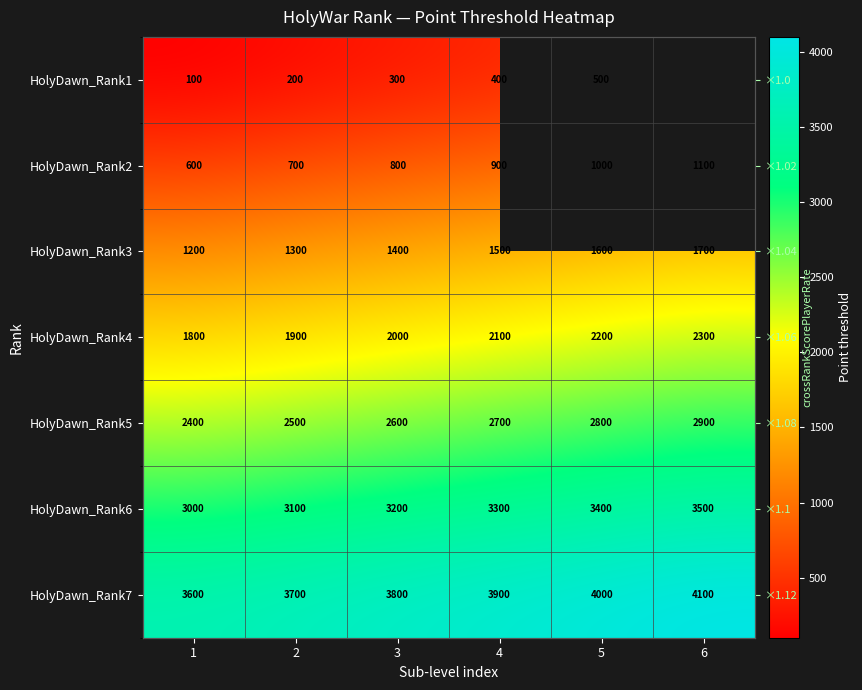

How many distinct data groups are displayed?

7